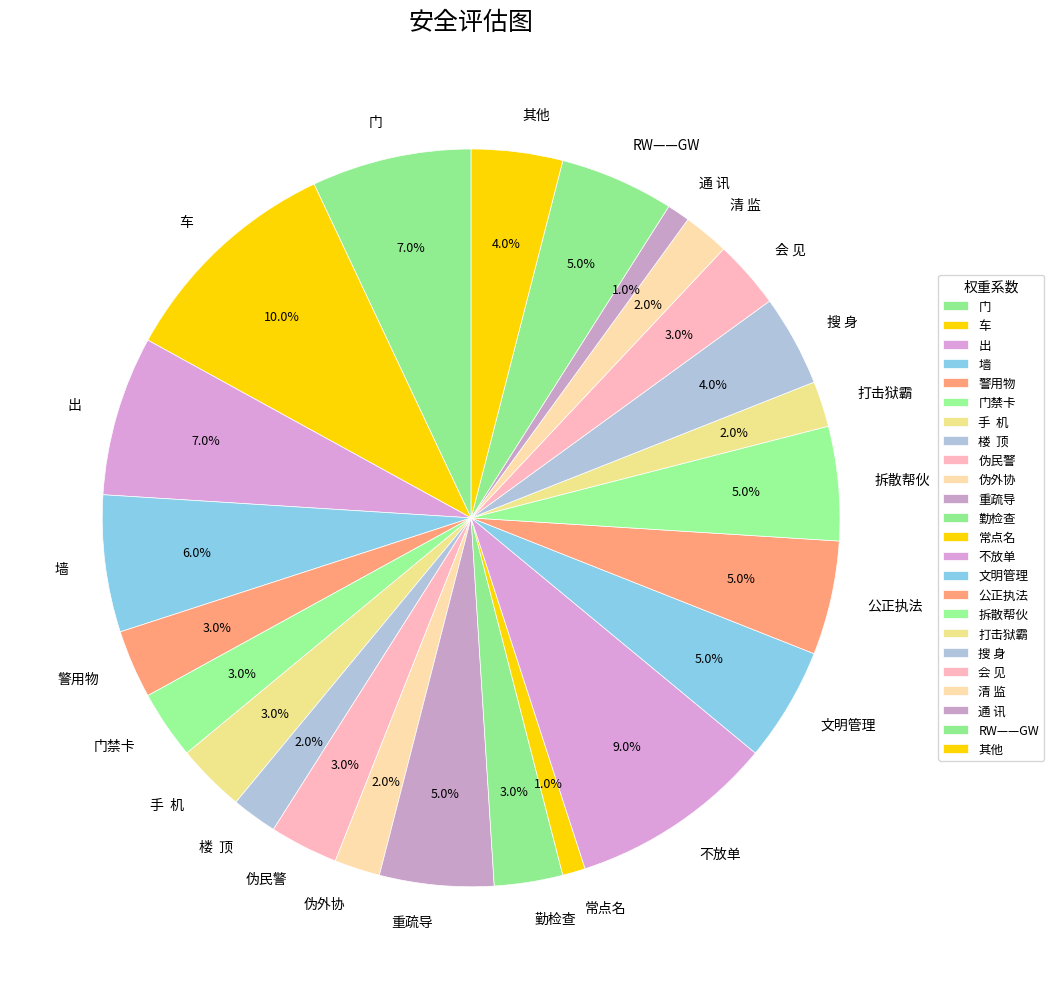

How many slices are in this pie chart?

24